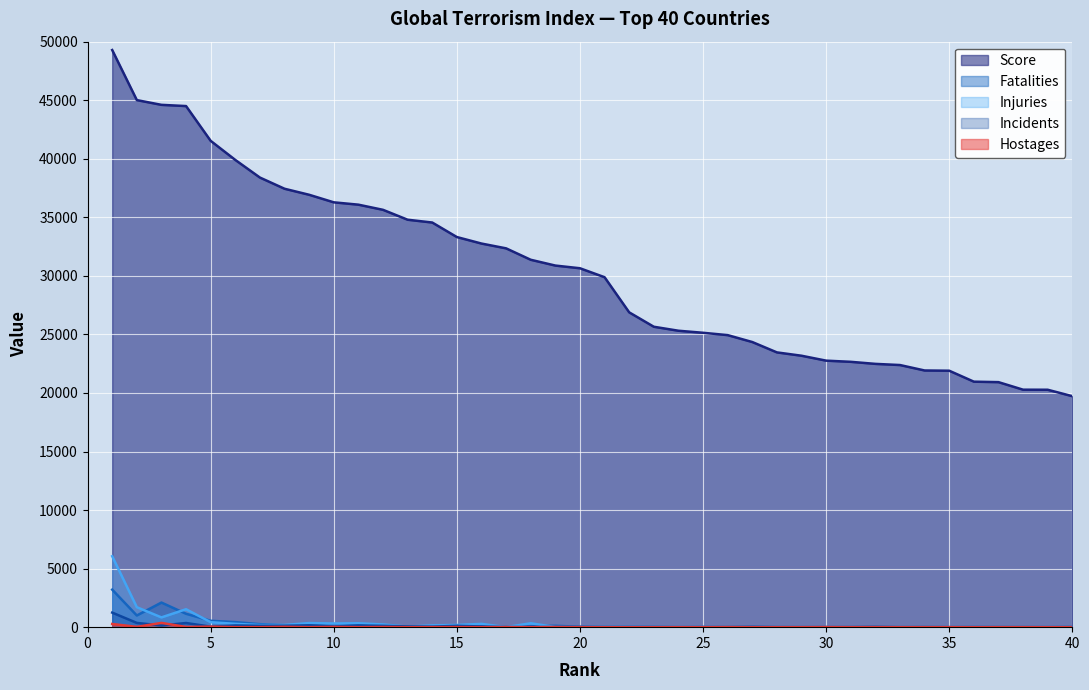

Which label corresponds to the largest value in the chart?

1